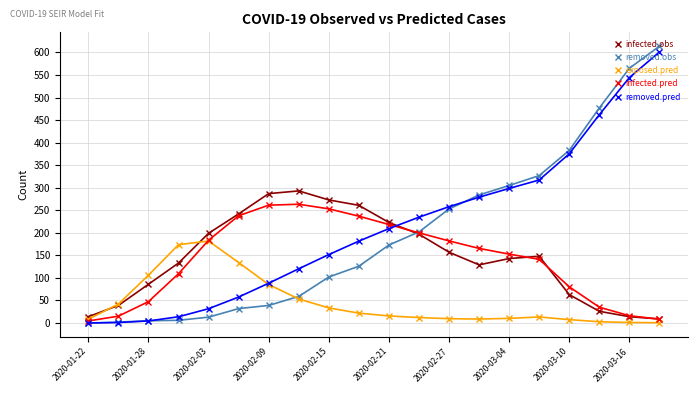

How many distinct data groups are displayed?

5